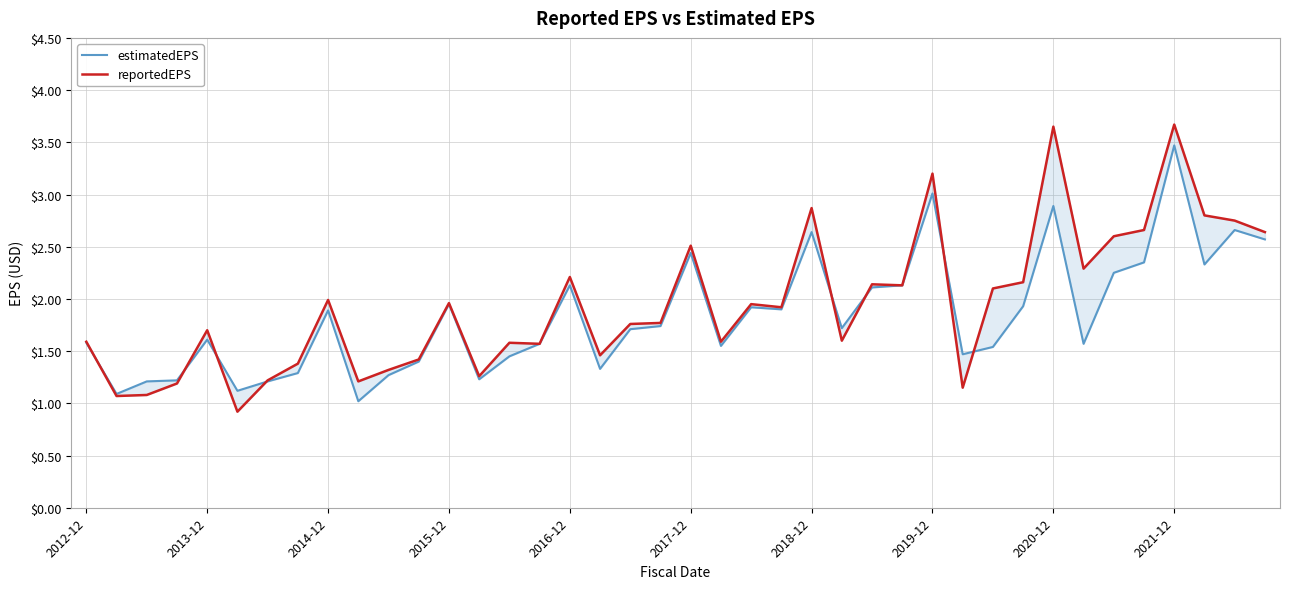

How many interior local valleys does the estimatedEPS series have?

11